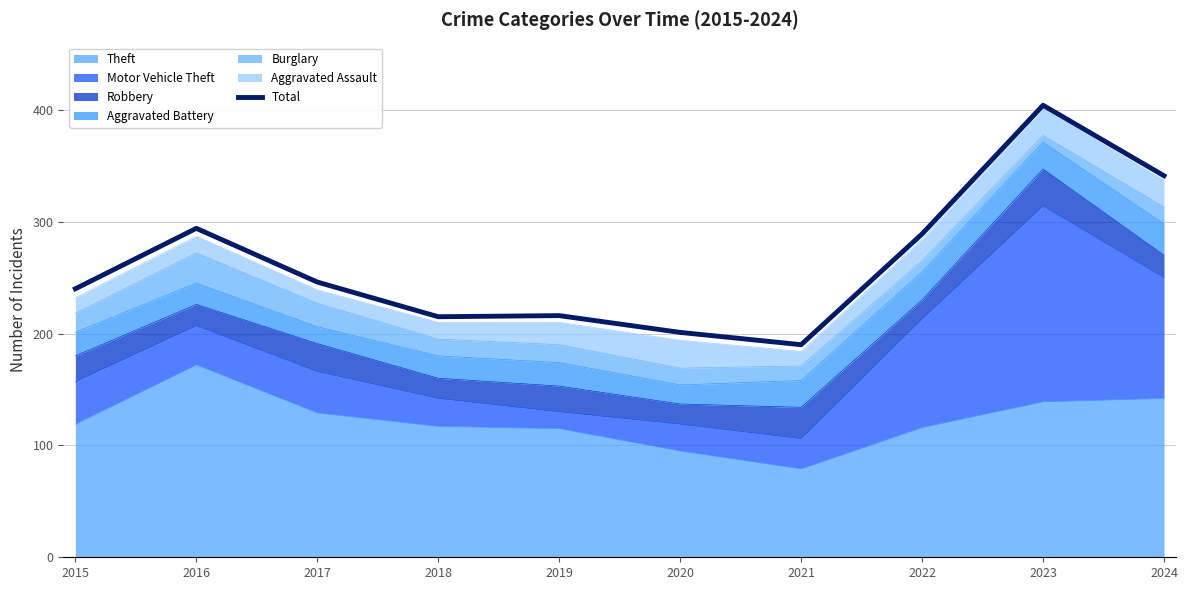

Which category has the highest value across all series?

2023